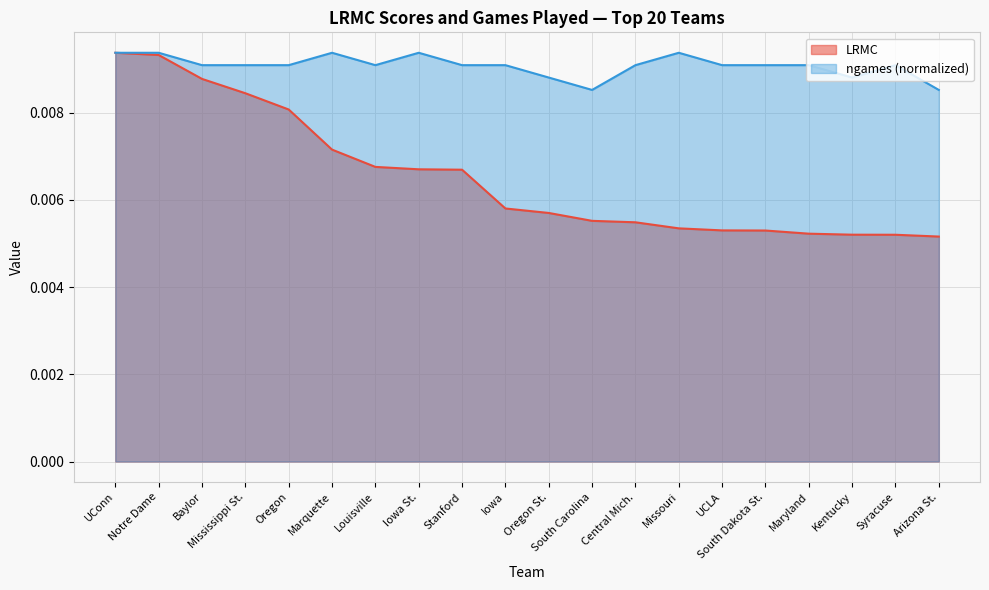

True or false: ngames and LRMC intersect in this chart.

False